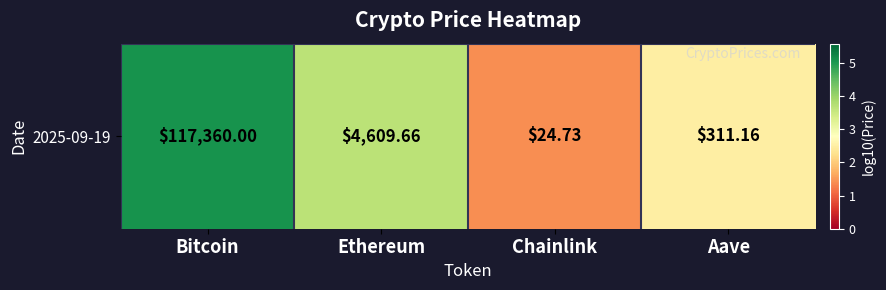

Reading left to right, what are all the values shown in this chart?

Bitcoin=5.1	Ethereum=3.7	Chainlink=1.4	Aave=2.5